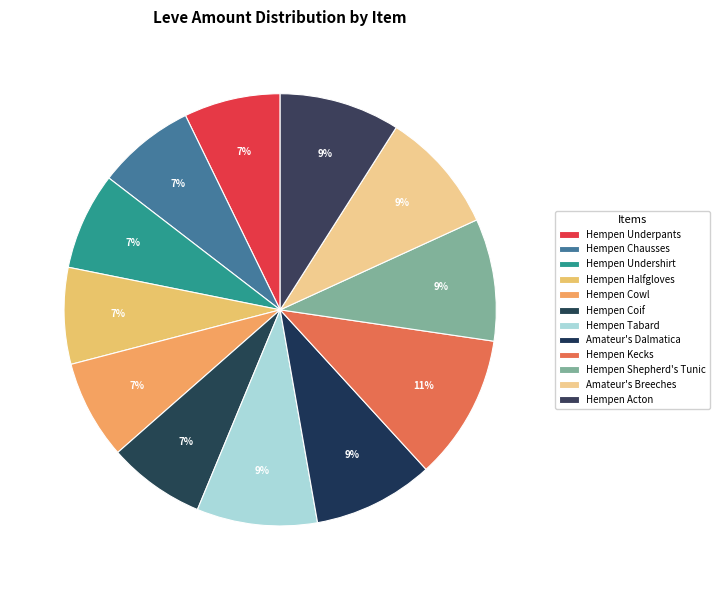

To the nearest percent, what percentage of the pie is Hempen Undershirt?

7%